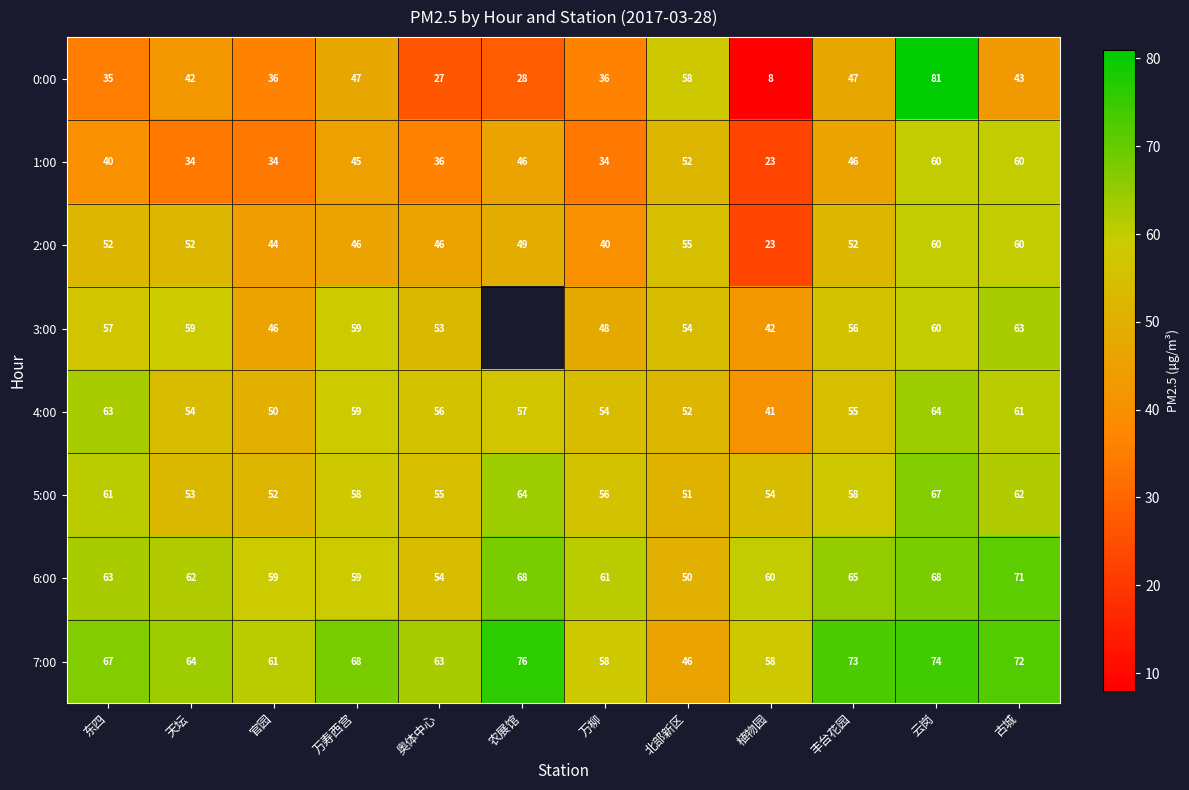

What is the difference between the 6:00 values at 万寿西宫 and 丰台花园?

6